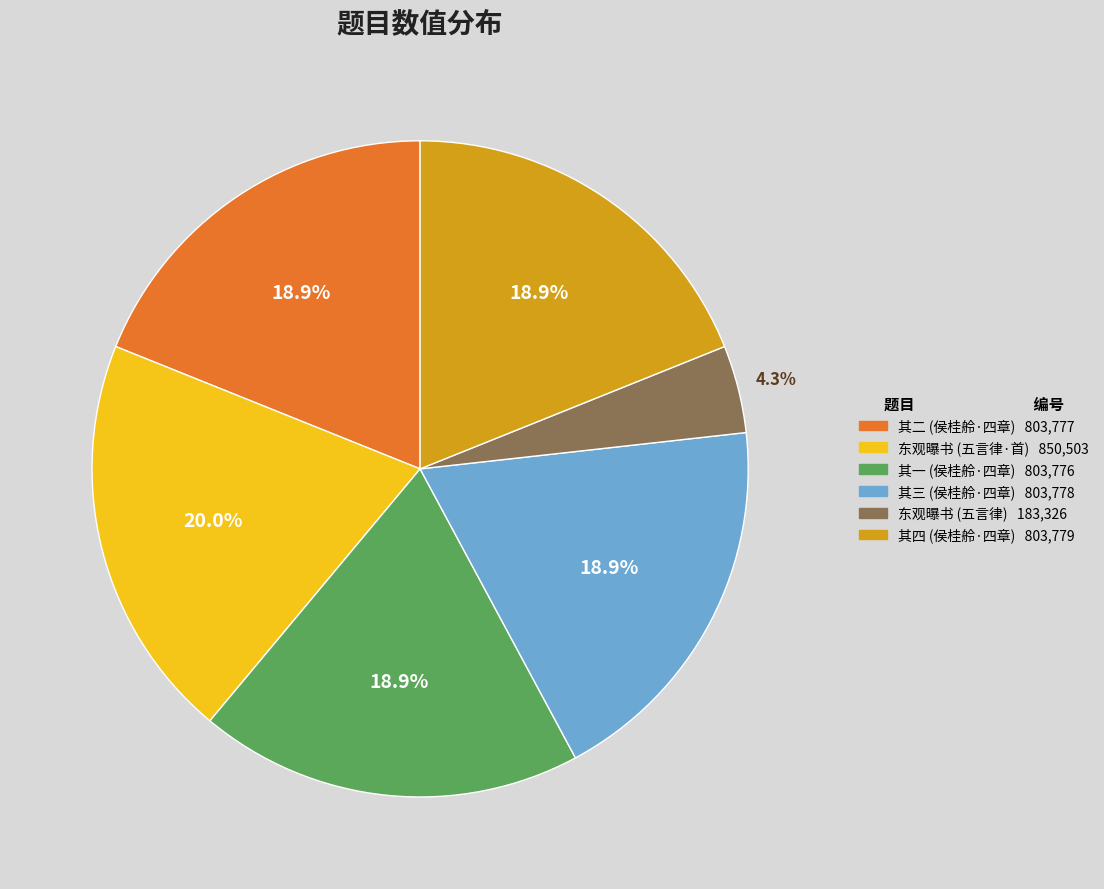

Does any single category account for the majority?

No